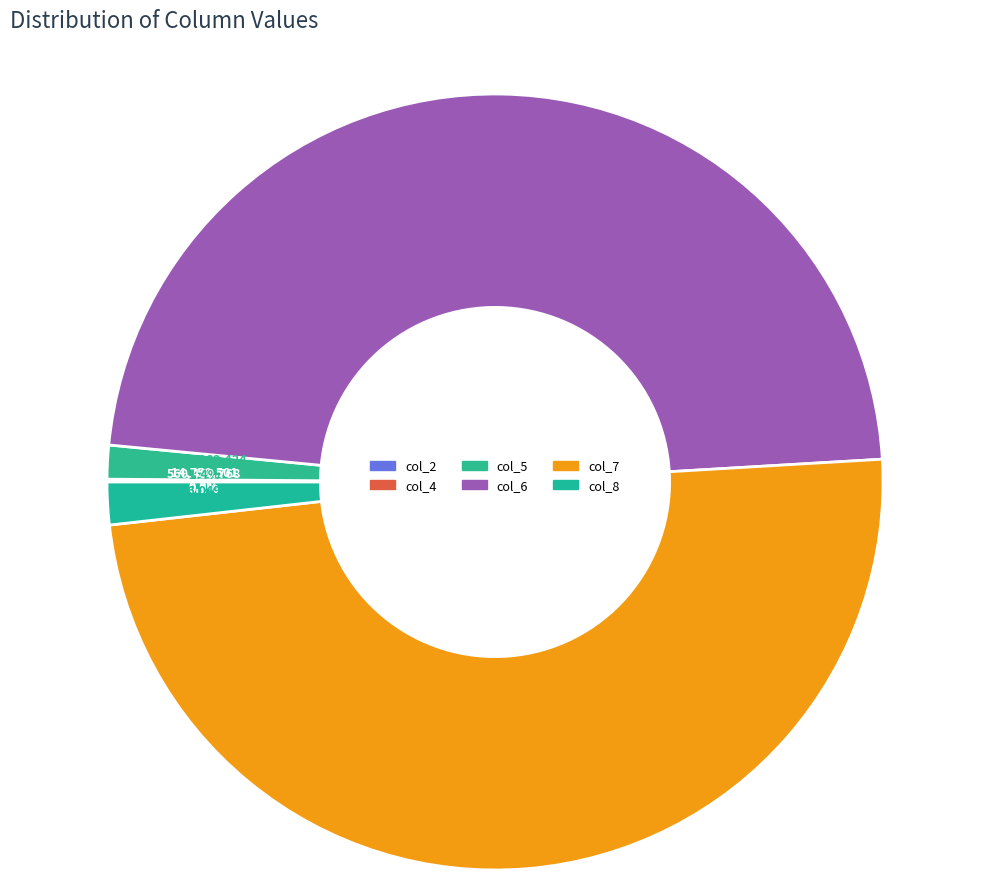

Is there any slice that represents more than half of the pie?

No